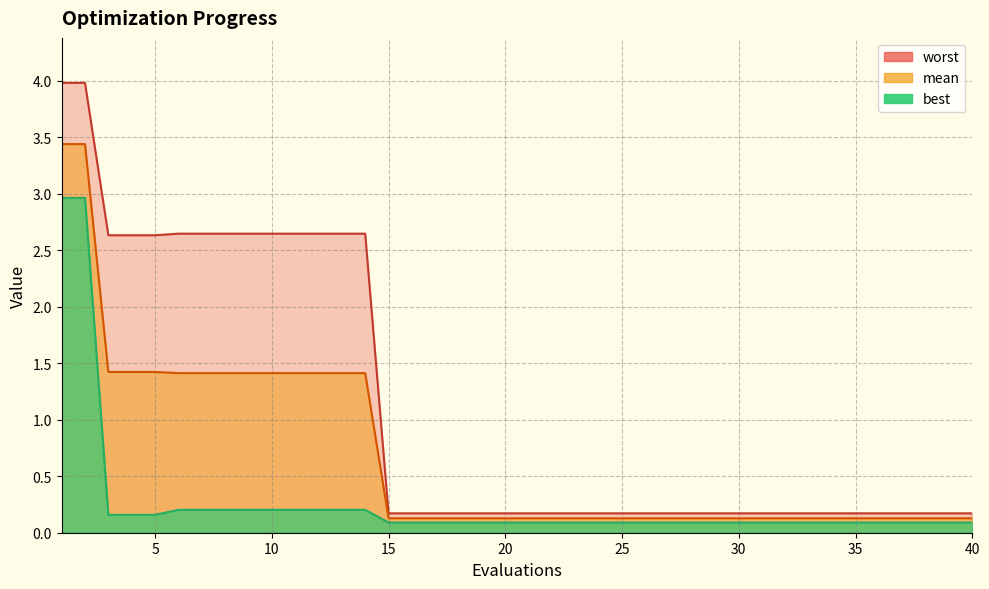

What is the value of the mean point at the 27th from the left?

0.1